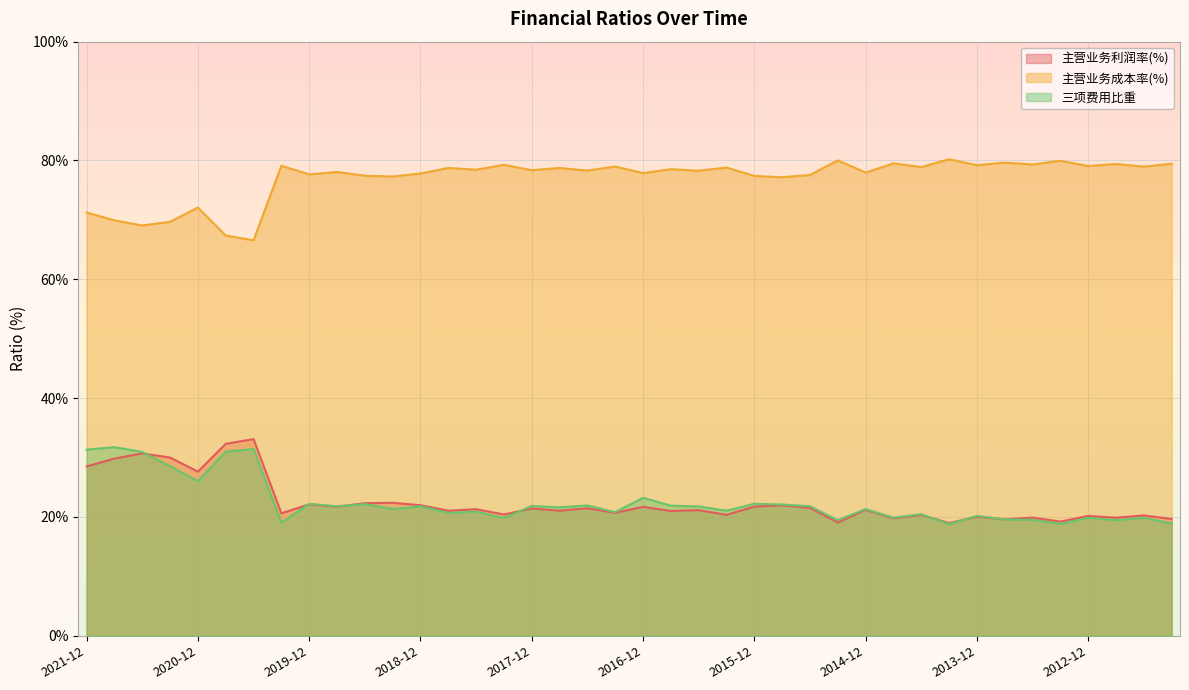

What is the sum of all 主营业务成本率(%) values?

3081.5